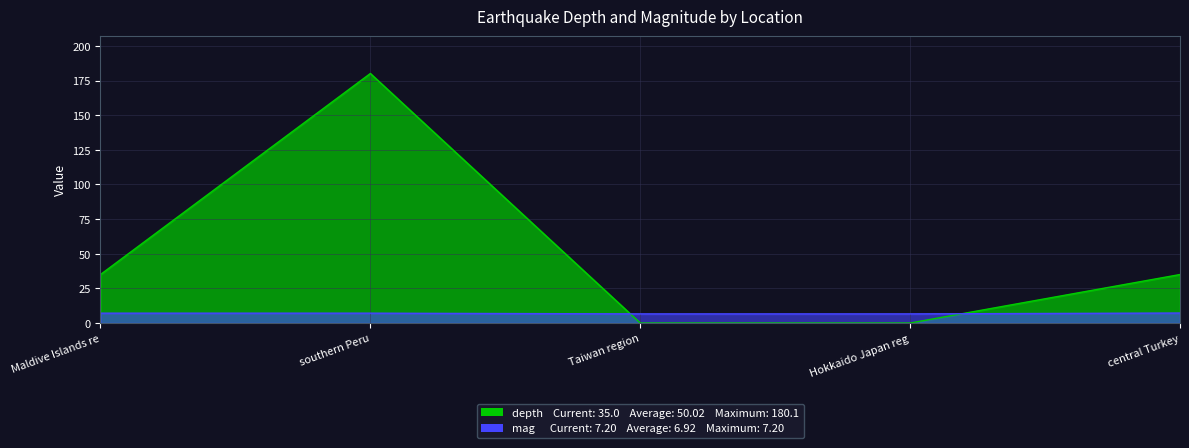

How many data points in mag are less than 7?

2